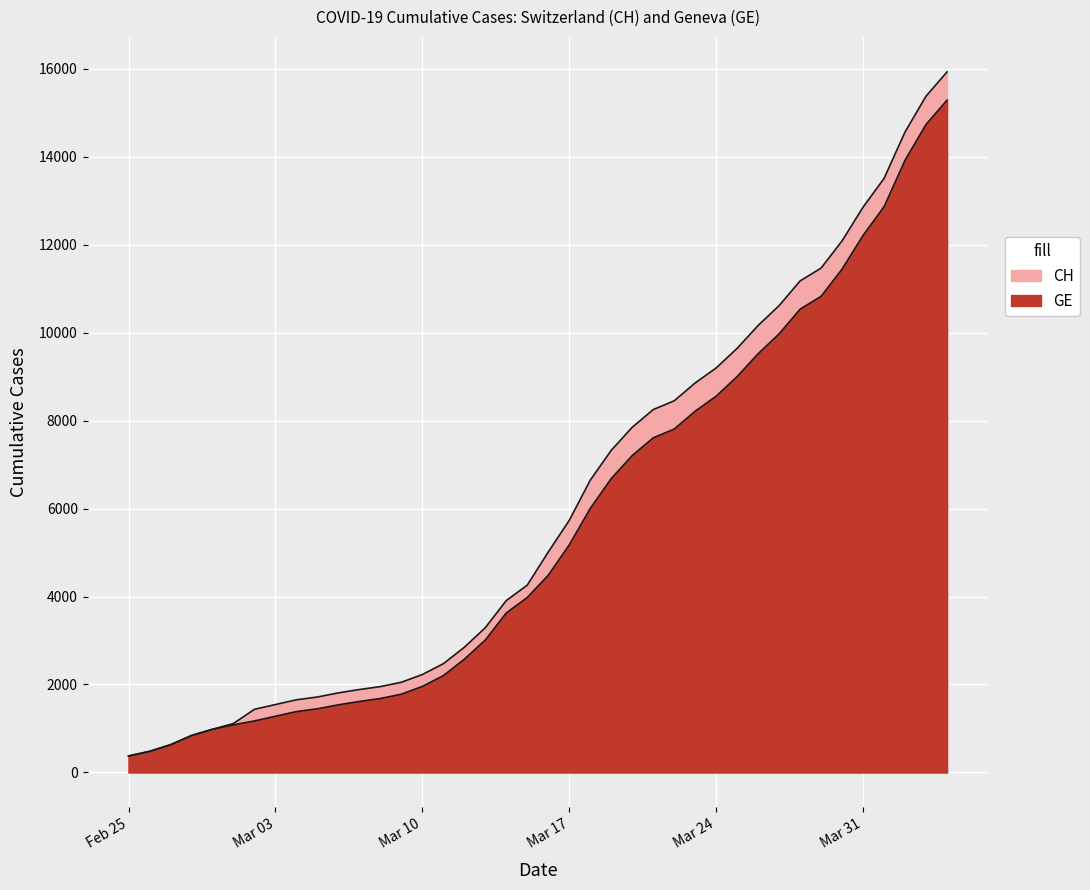

At which category is the sum across all series the highest?

2020-04-04